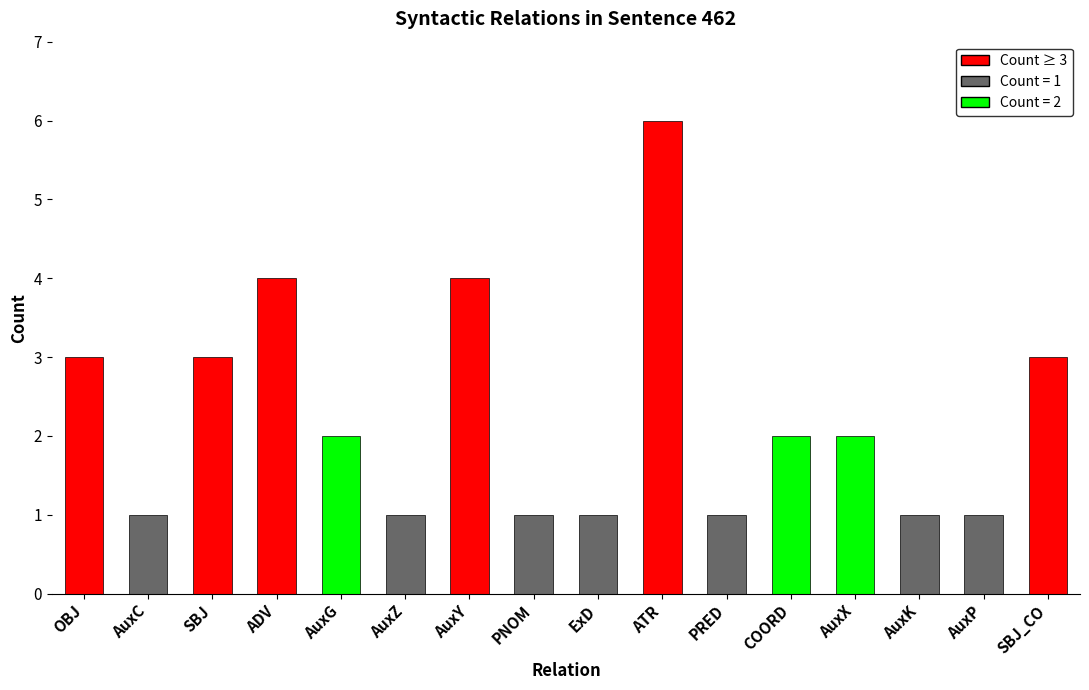

True or false: the data shows 0 at PNOM.

False